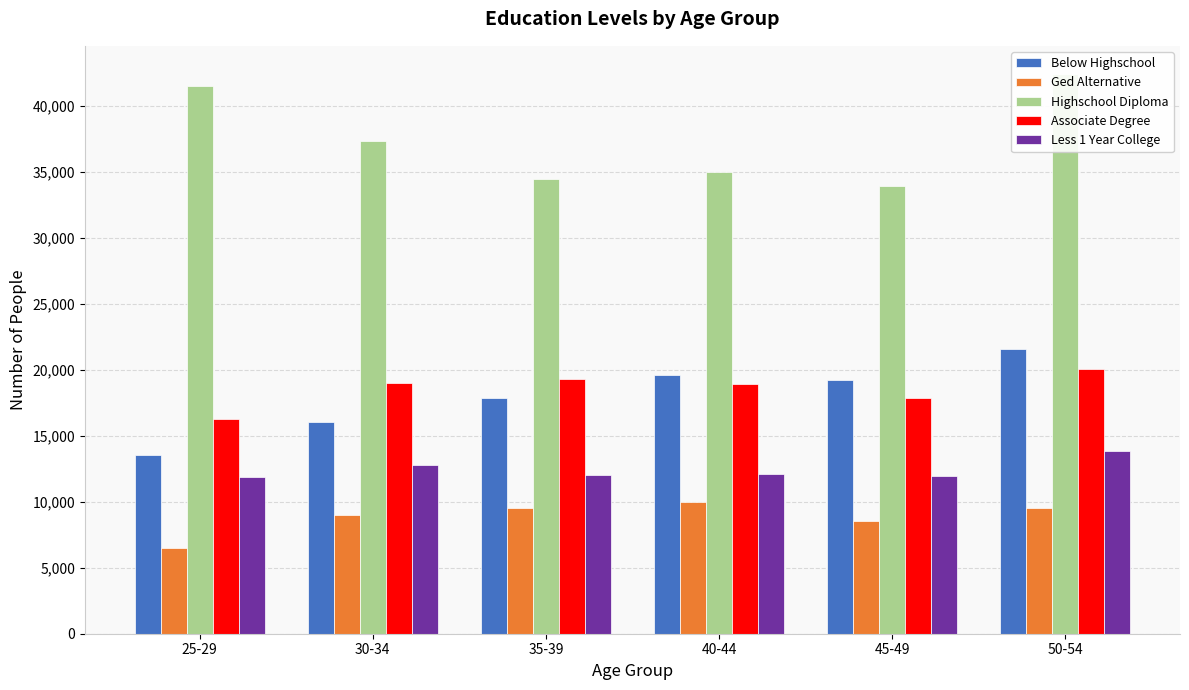

What is the label of the 5th bar from the left?

45-49